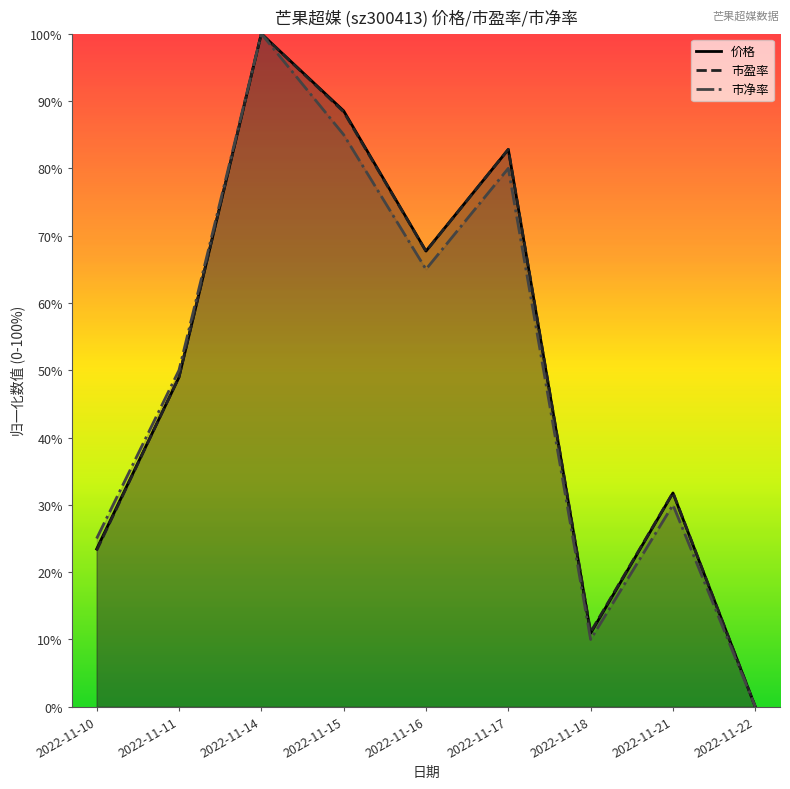

Which label corresponds to the largest value in the chart?

2022-11-14